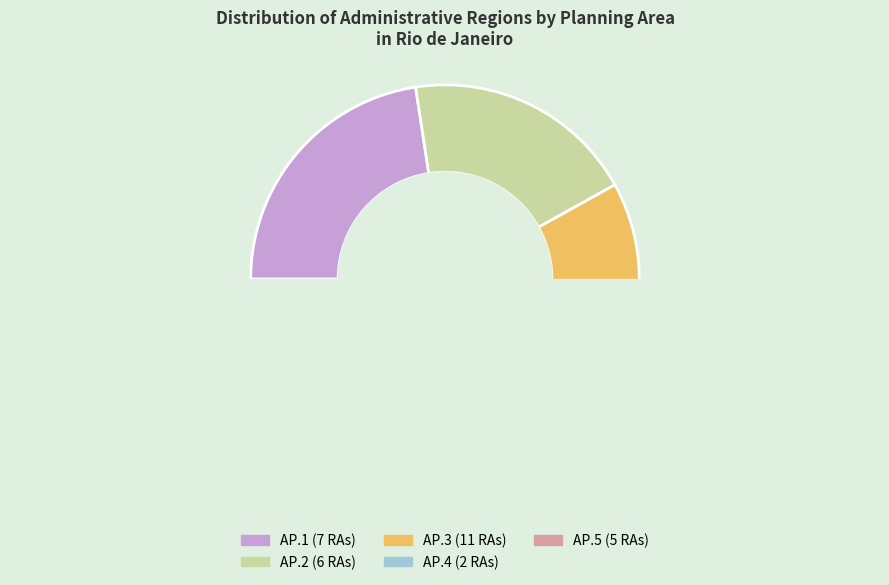

Which slice is the smallest?

AP.4